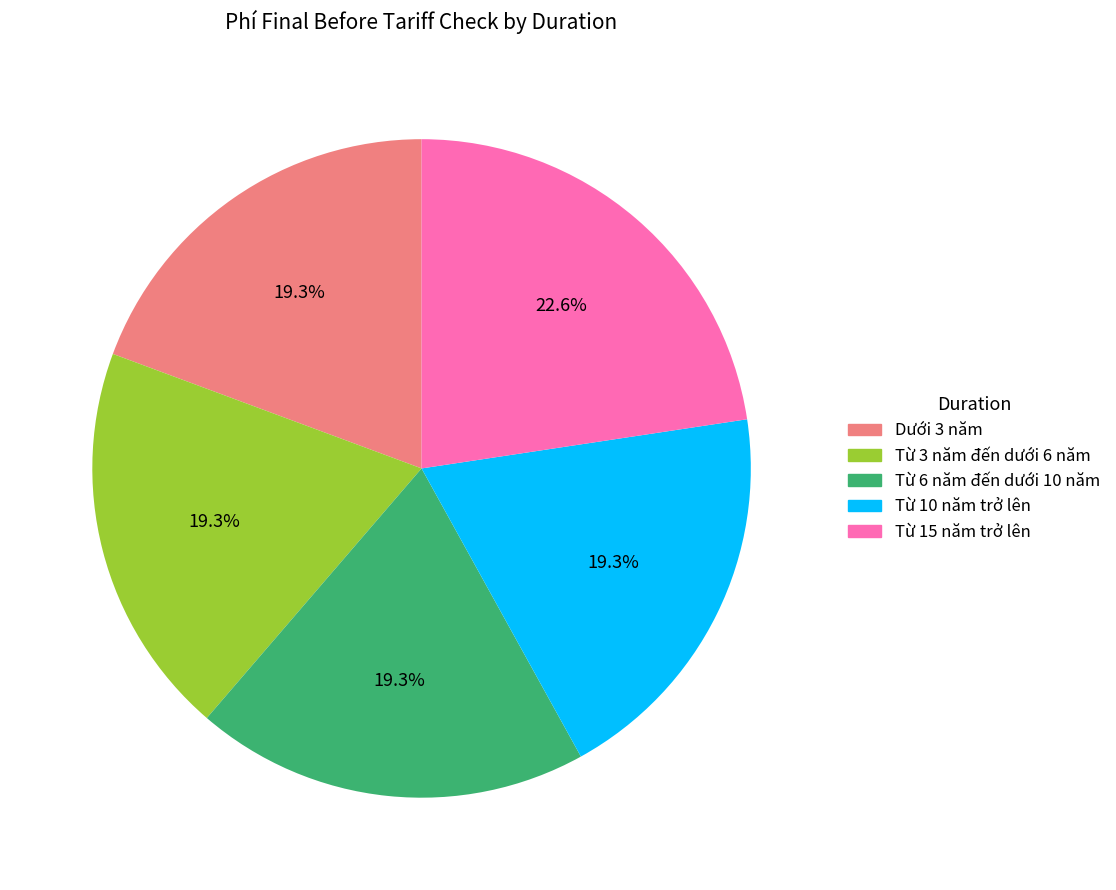

How many slices are in this pie chart?

5